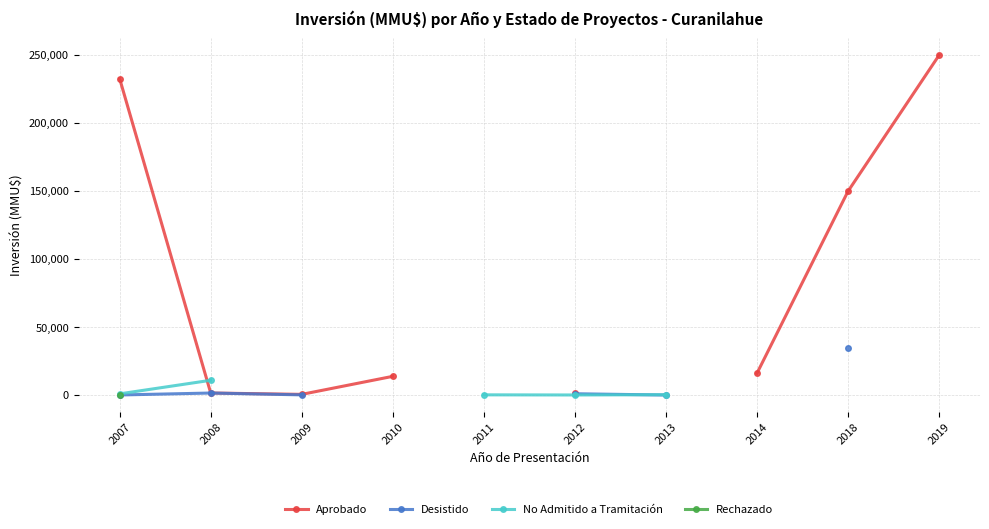

Which label corresponds to the smallest value in the chart?

2007